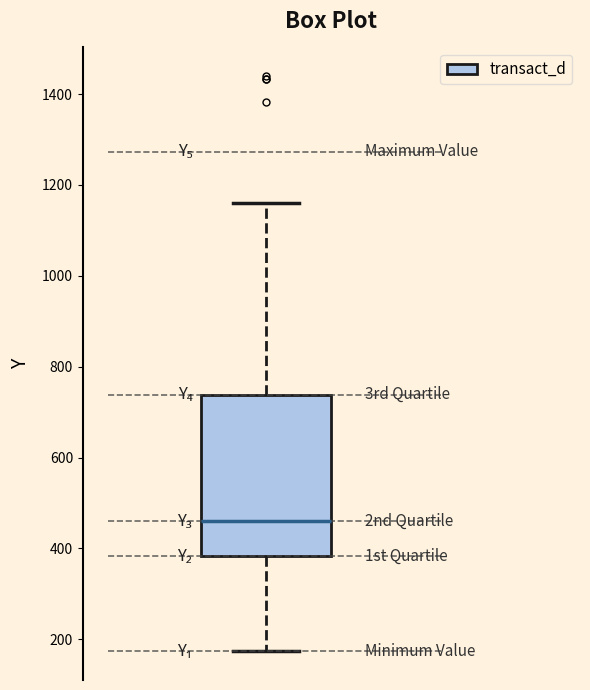

Where is the upper edge of the box on the y-axis? The values are not printed on the chart, so give them approximately, as read against the axis.

740